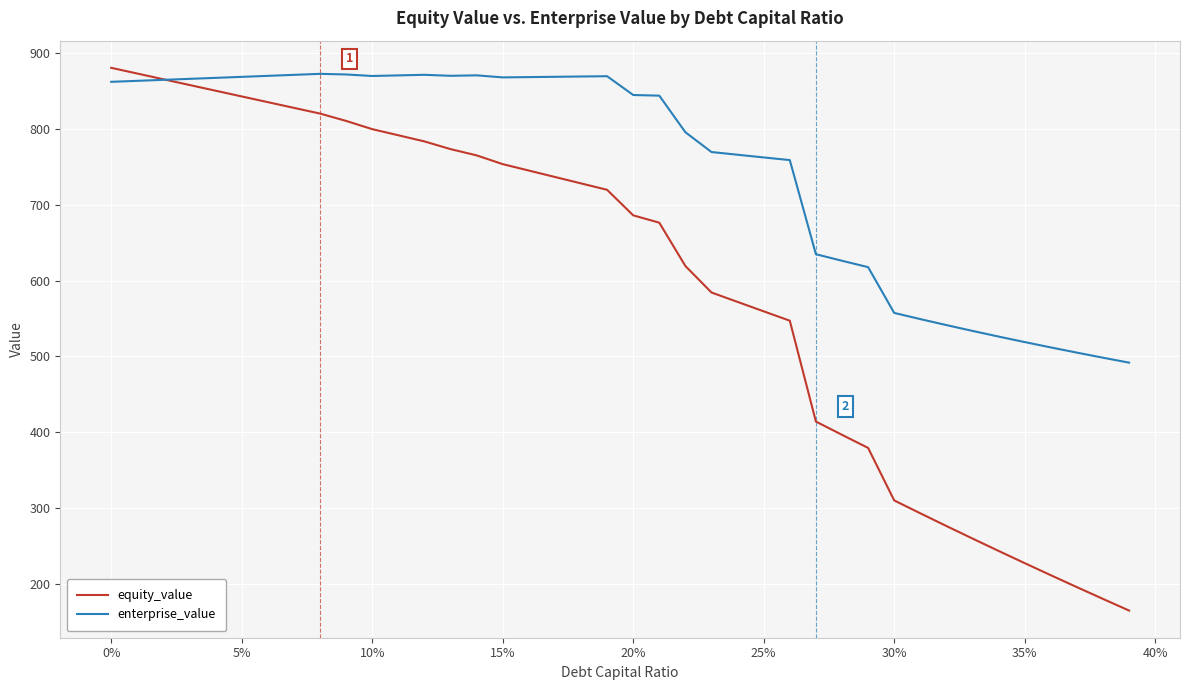

What is the difference between the maximum and minimum values in the enterprise_value series?

381.1